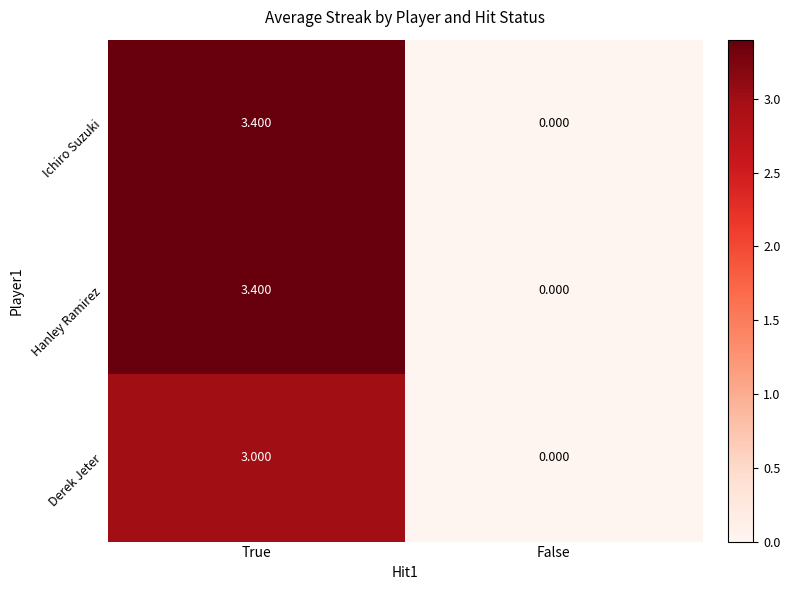

Rank the categories by Derek Jeter value from lowest to highest.

False, True